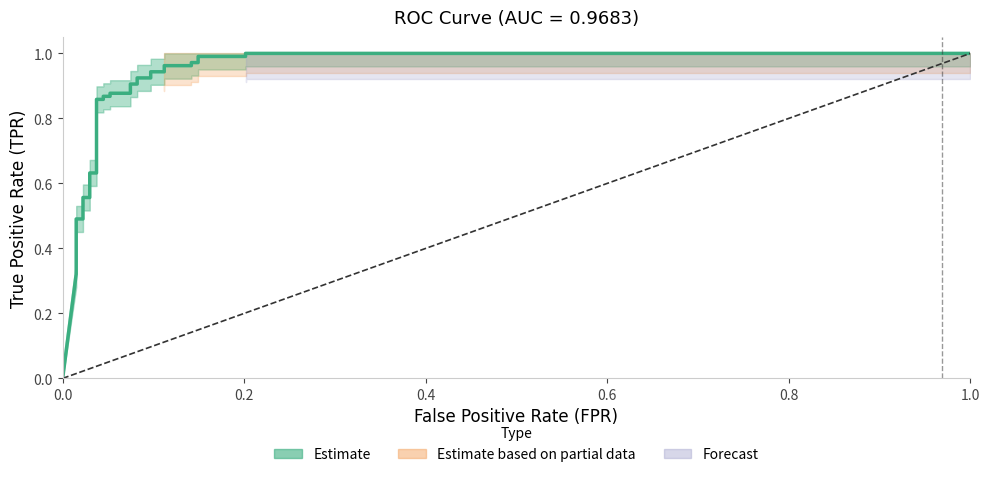

Count the number of categories in the chart.

33